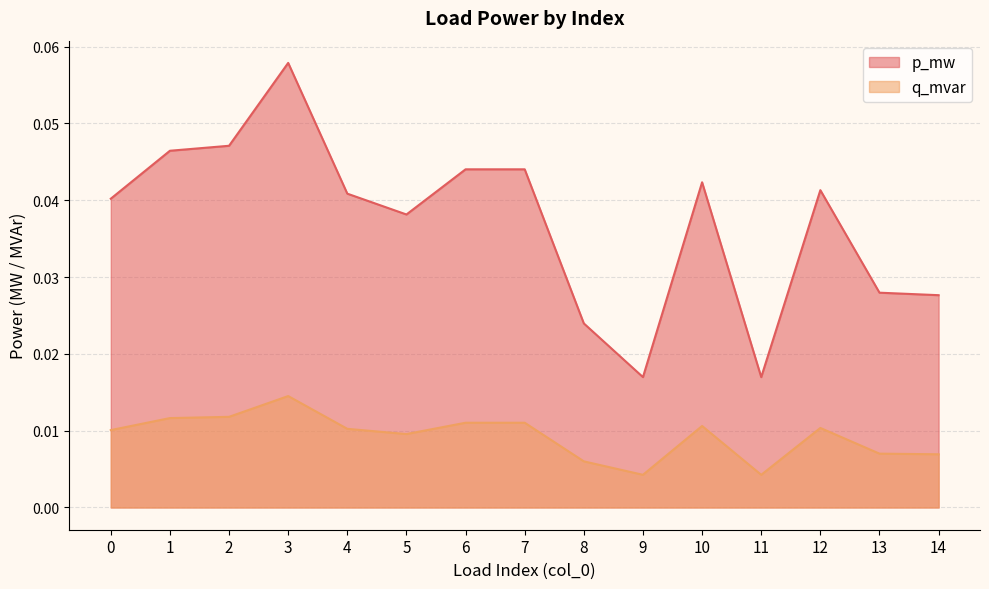

Reading left to right, what are all the values shown in this chart?

p_mw: 0=0.0	1=0.0	2=0.0	3=0.1	4=0.0	5=0.0	6=0.0	7=0.0	8=0.0	9=0.0	10=0.0	11=0.0	12=0.0	13=0.0	14=0.0
q_mvar: 0=0.0	1=0.0	2=0.0	3=0.0	4=0.0	5=0.0	6=0.0	7=0.0	8=0.0	9=0.0	10=0.0	11=0.0	12=0.0	13=0.0	14=0.0